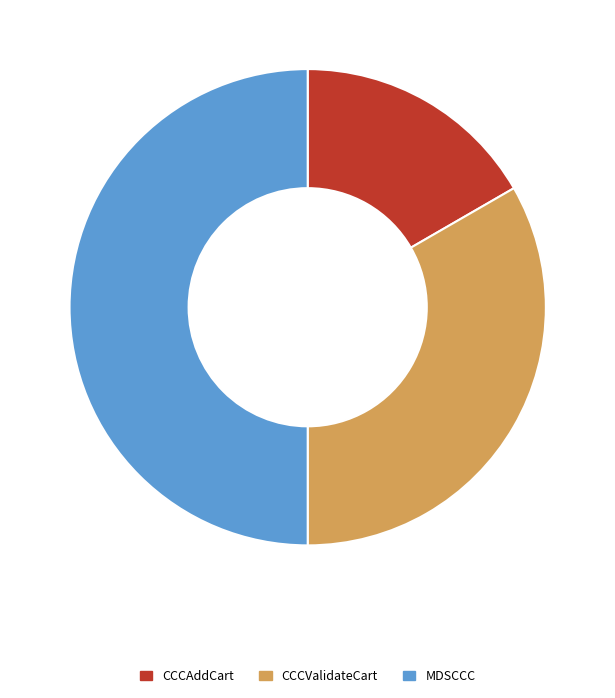

What is the largest slice in the pie chart?

MDSCCC